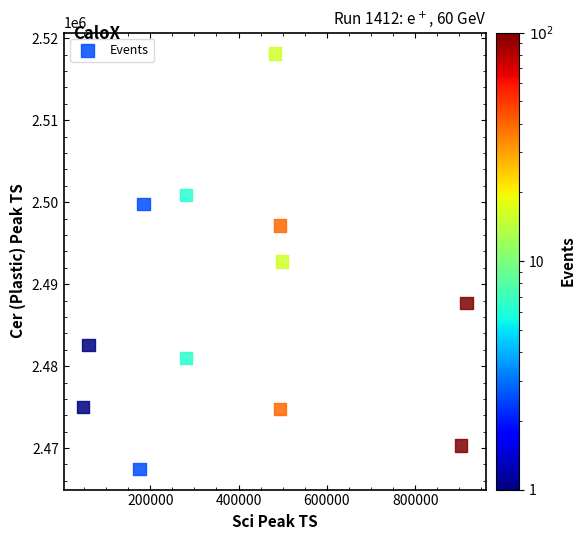

What is the average X value?

401716.3